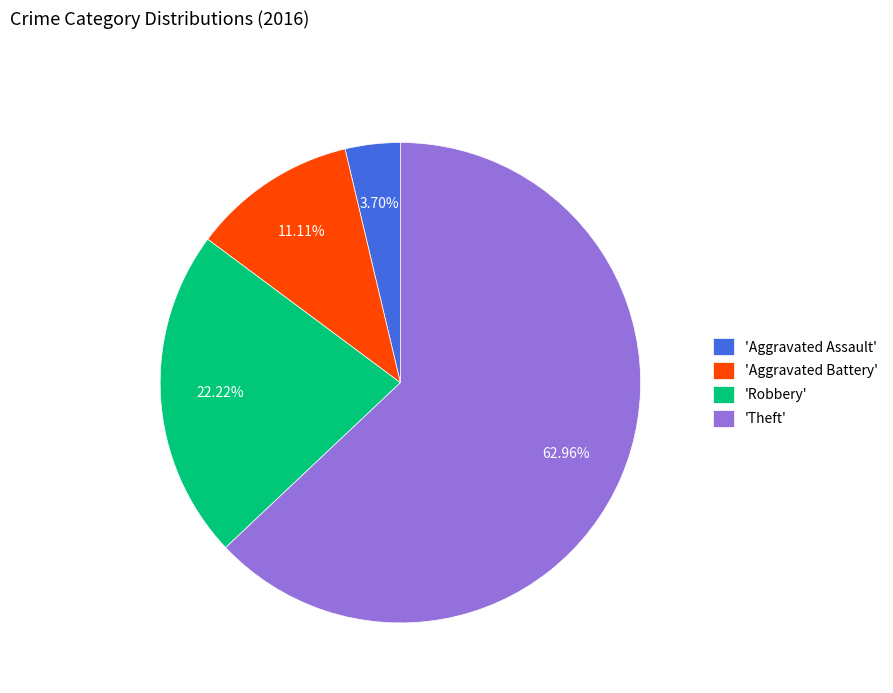

Between 'Aggravated Assault' and 'Robbery', which is larger?

'Robbery'